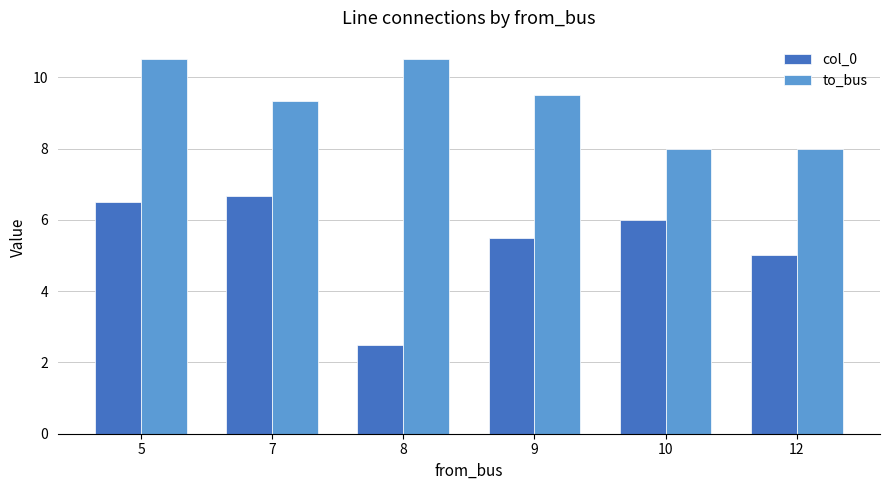

Rank the series by their average value, from lowest to highest.

col_0, to_bus